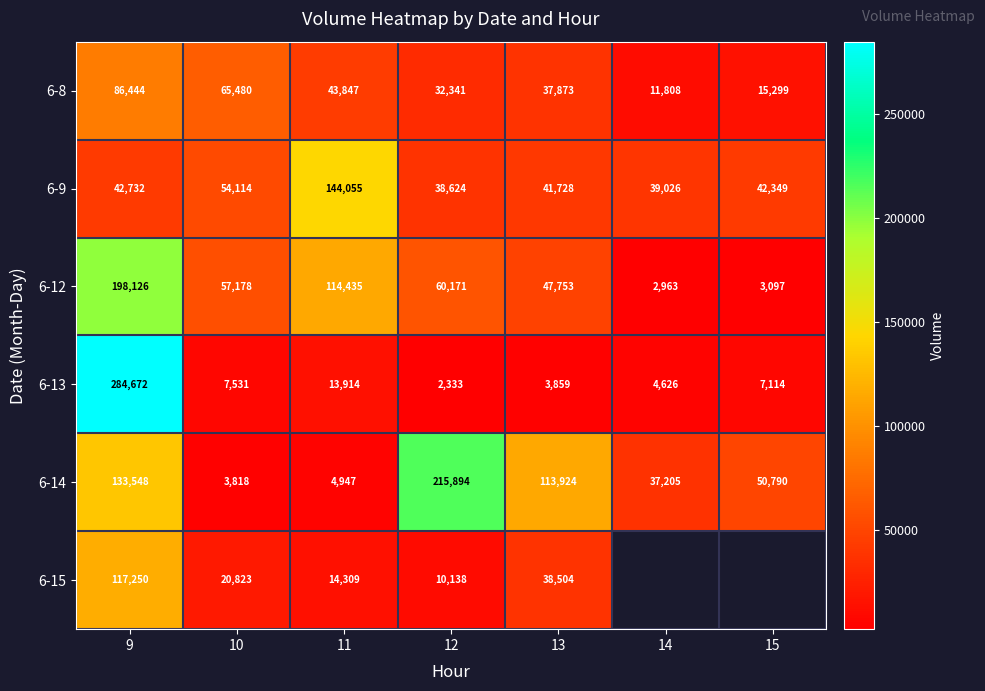

True or false: 6-14 has a value of 25141 at 14.

False